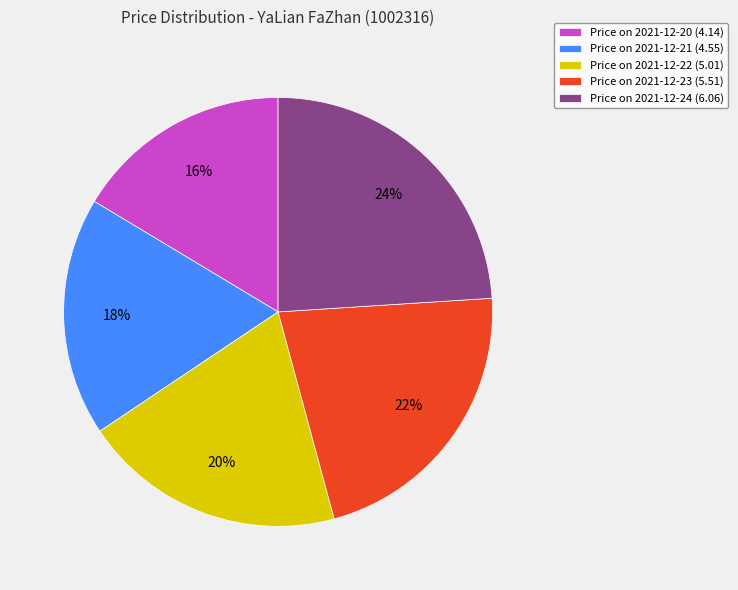

To the nearest percent, what portion does Price on 2021-12-23 (5.51) represent?

22%